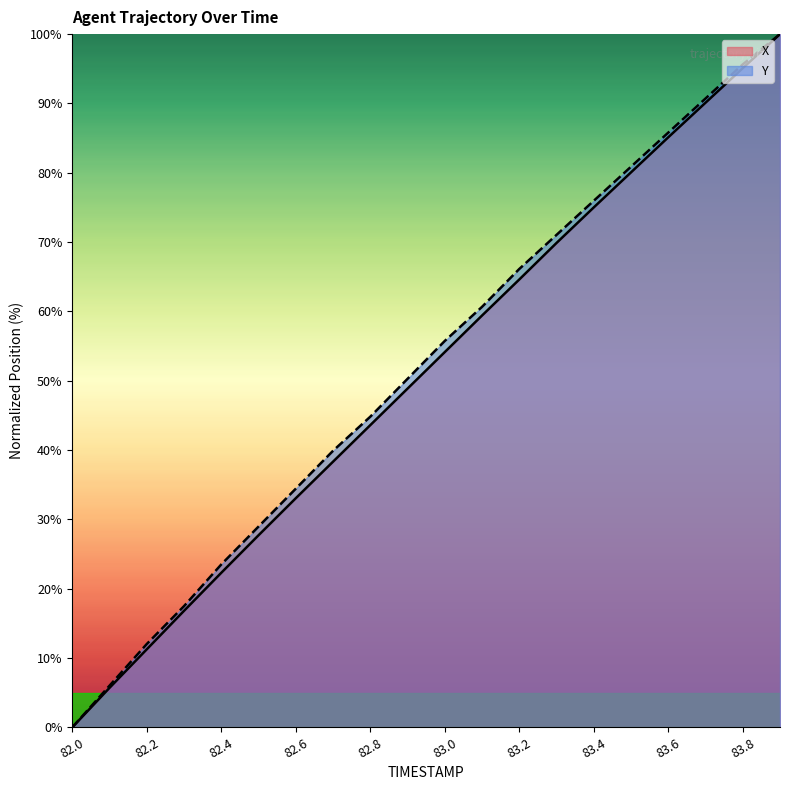

The Y series shows 39.9 at 82.7. True or false?

True